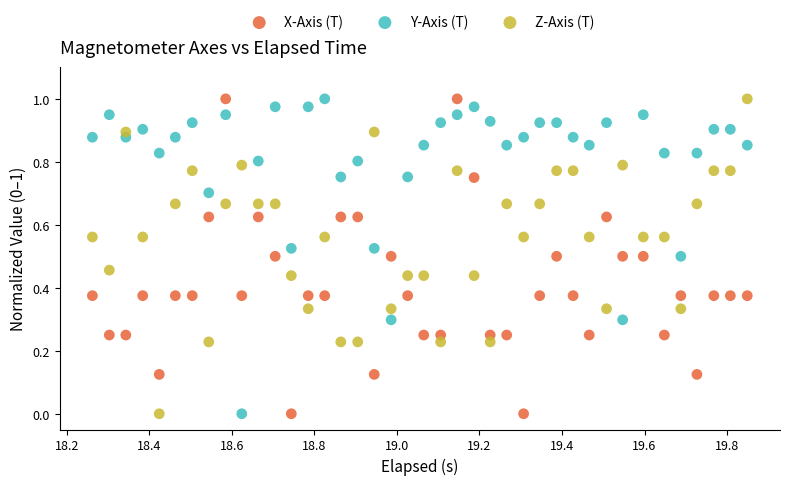

What are all the series names shown in the legend?

X-Axis (T), Y-Axis (T), Z-Axis (T)